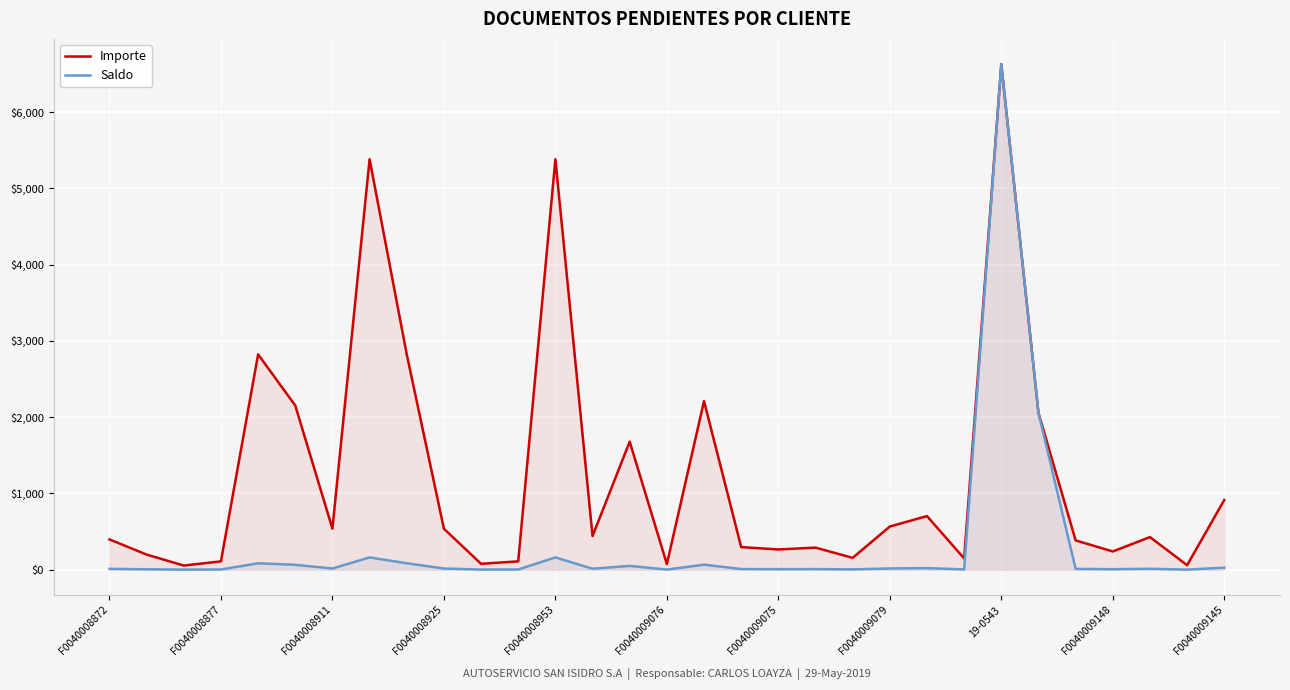

List the series in order of their overall mean, lowest first.

Saldo, Importe